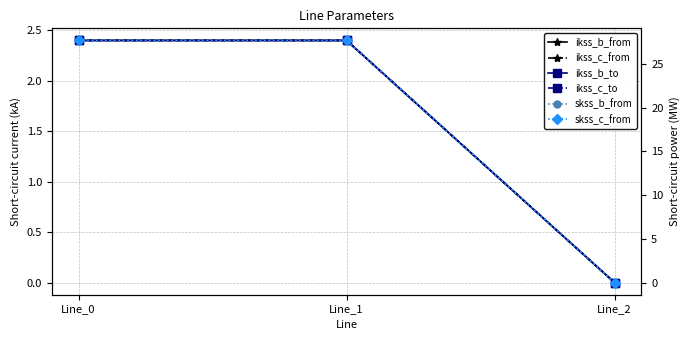

Reading right to left, what are all the values shown in this chart?

ikss_b_from: 0.0	2.4	2.4
ikss_c_from: 0.0	2.4	2.4
ikss_b_to: 0.0	2.4	2.4
ikss_c_to: 0.0	2.4	2.4
skss_b_from: 0.0	27.7	27.7
skss_c_from: 0.0	27.7	27.7